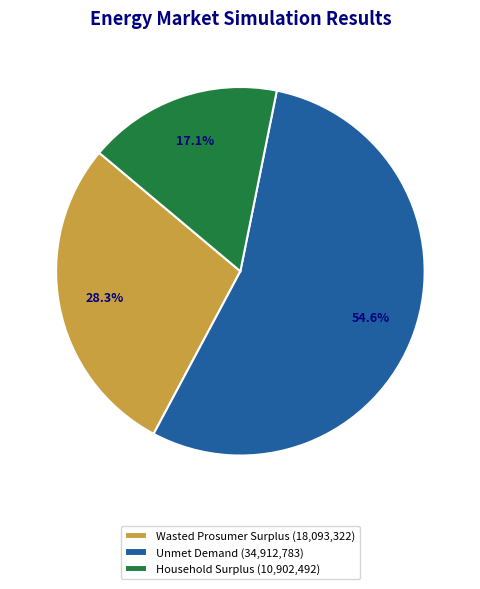

Is it true that Household Surplus is 24% of the pie?

False